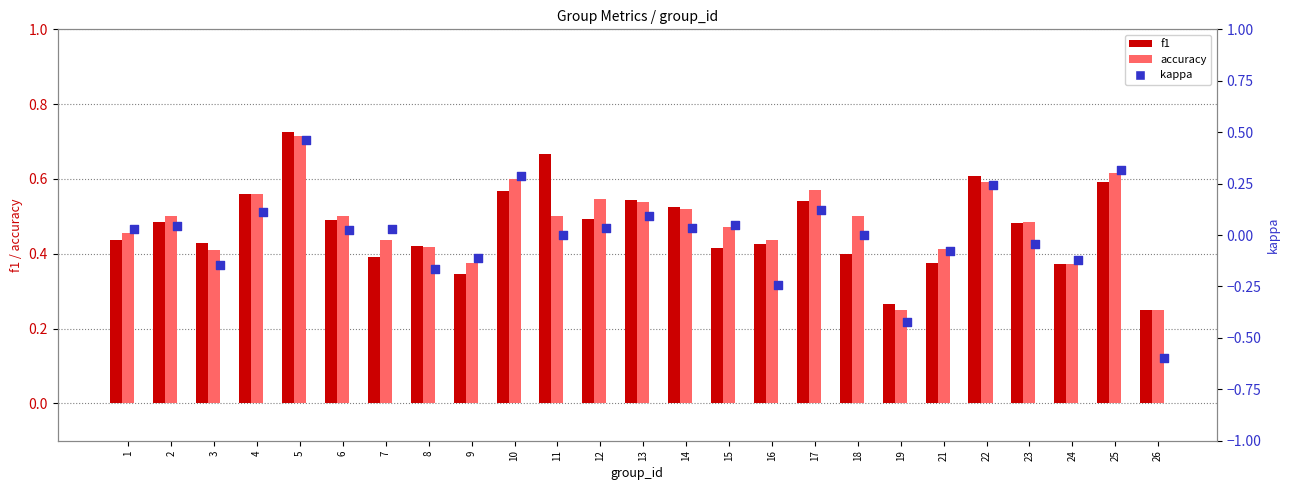

At which category is the sum across all series the highest?

5